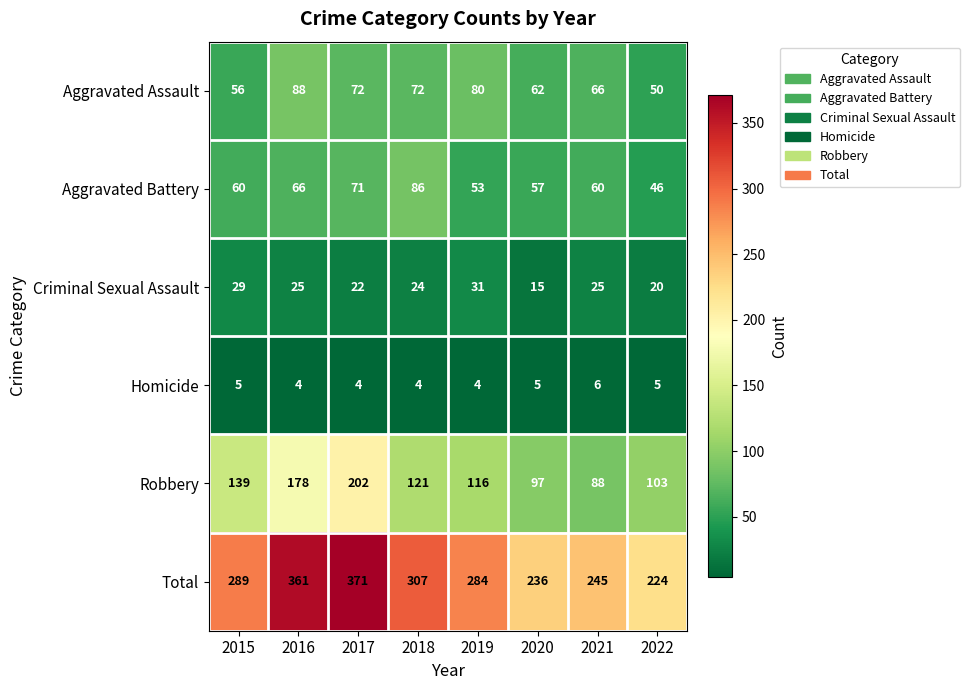

Is it true that Homicide equals 7 at 2018?

False